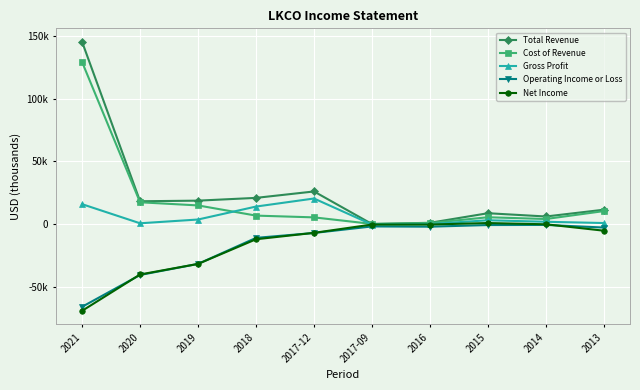

True or false: Gross Profit and Total Revenue cross at least once.

False